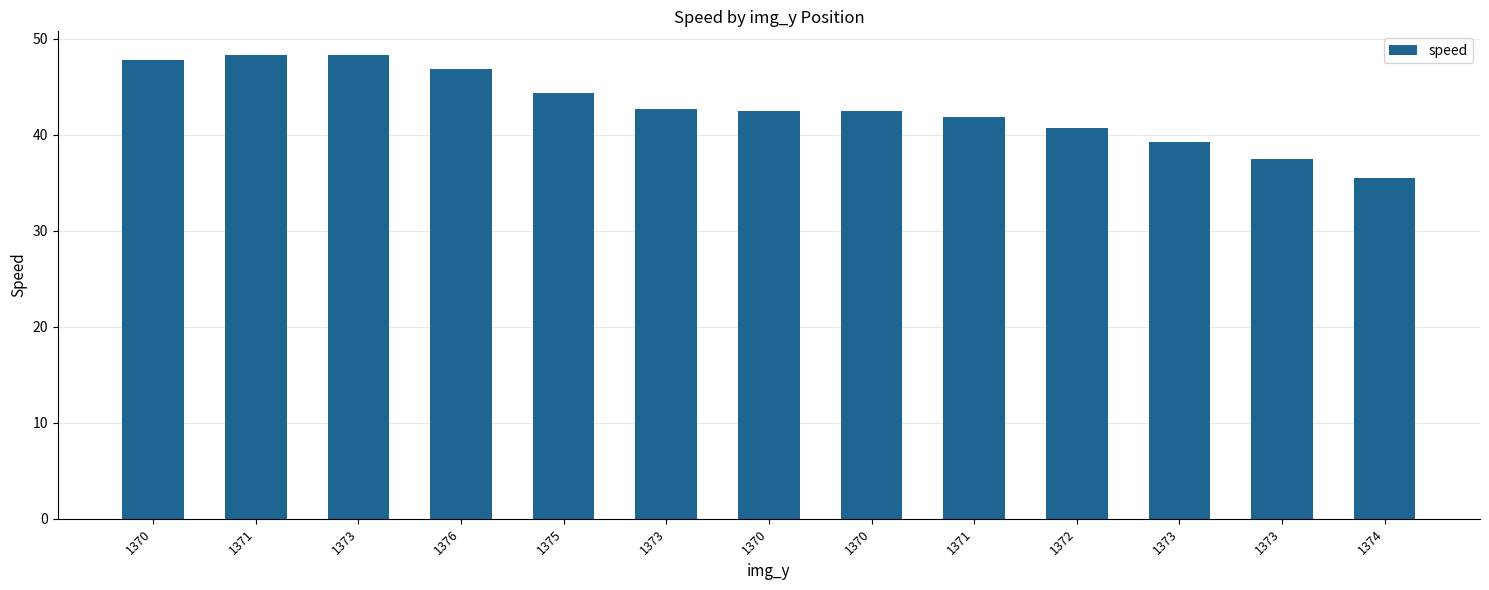

Are the bars horizontal?

No